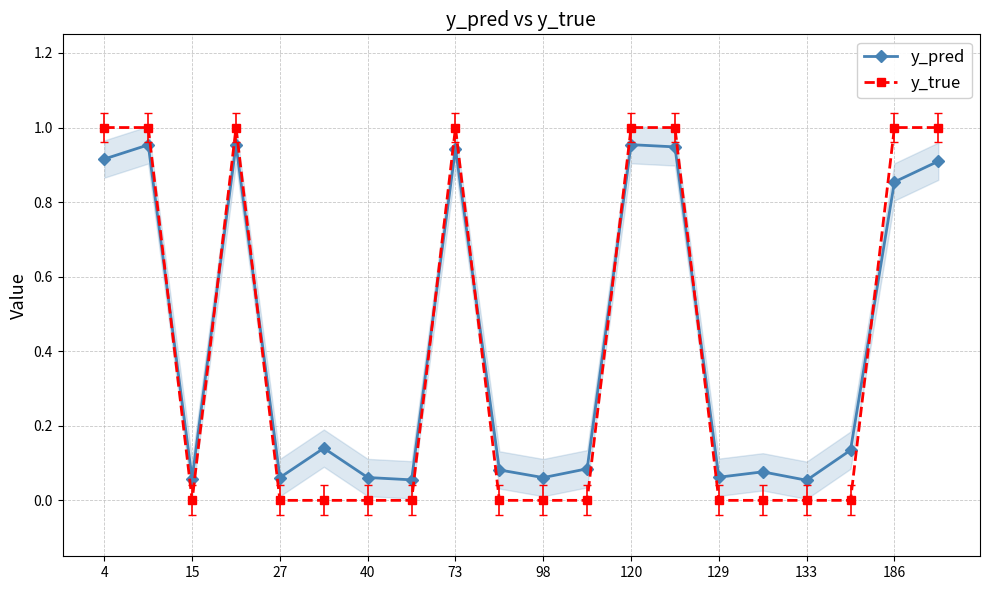

True or false: y_true has more than 2 points higher than both neighbors.

False